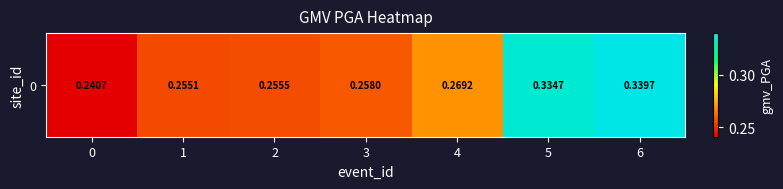

The chart shows a value of 0.1 at 3. True or false?

False